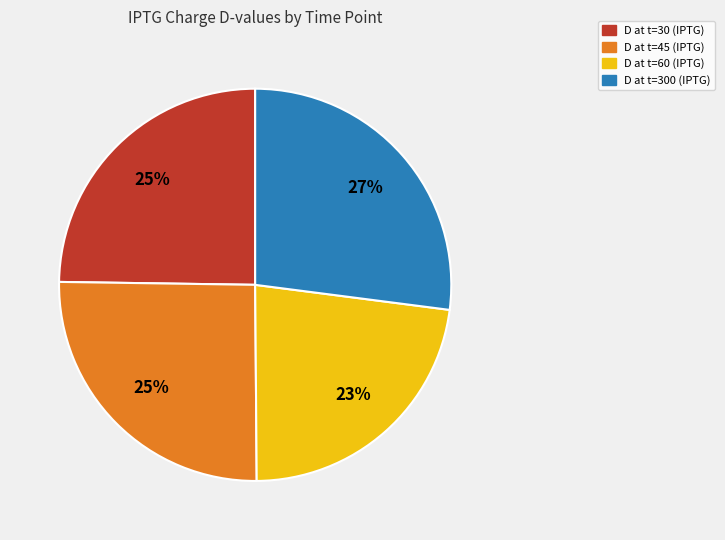

Is there any slice that represents more than half of the pie?

No